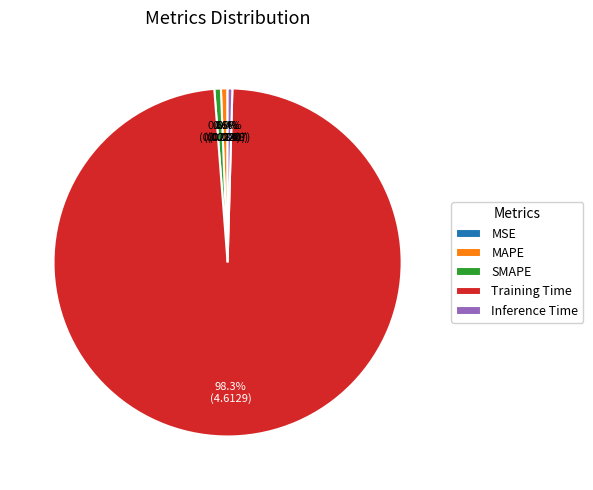

What portion of the pie excludes SMAPE?

99.4%